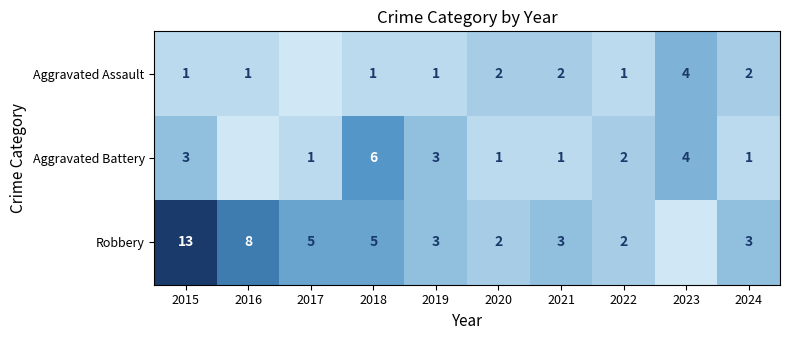

At 2015, list the series in order from largest to smallest.

Robbery, Aggravated Battery, Aggravated Assault